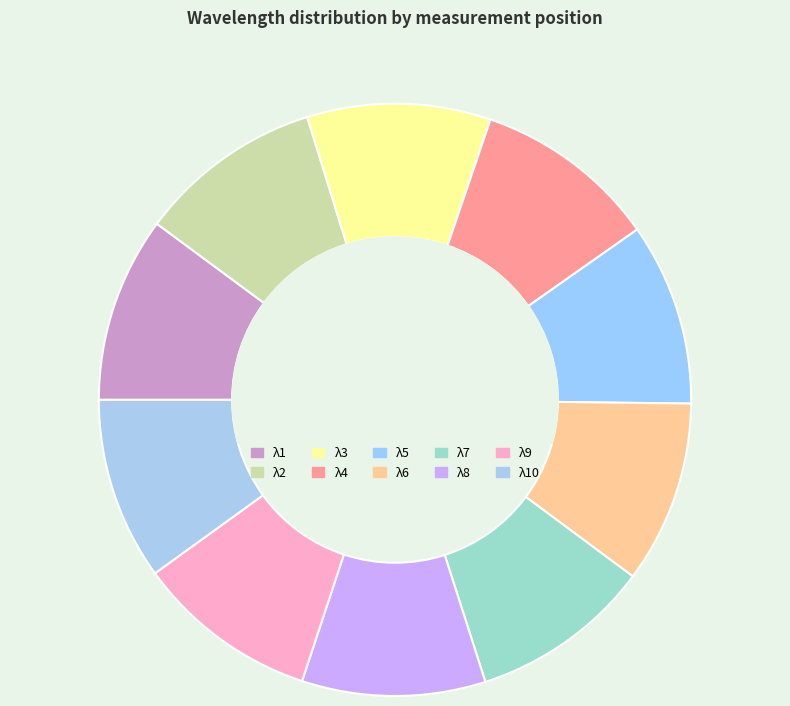

Count the number of slices in the pie.

10